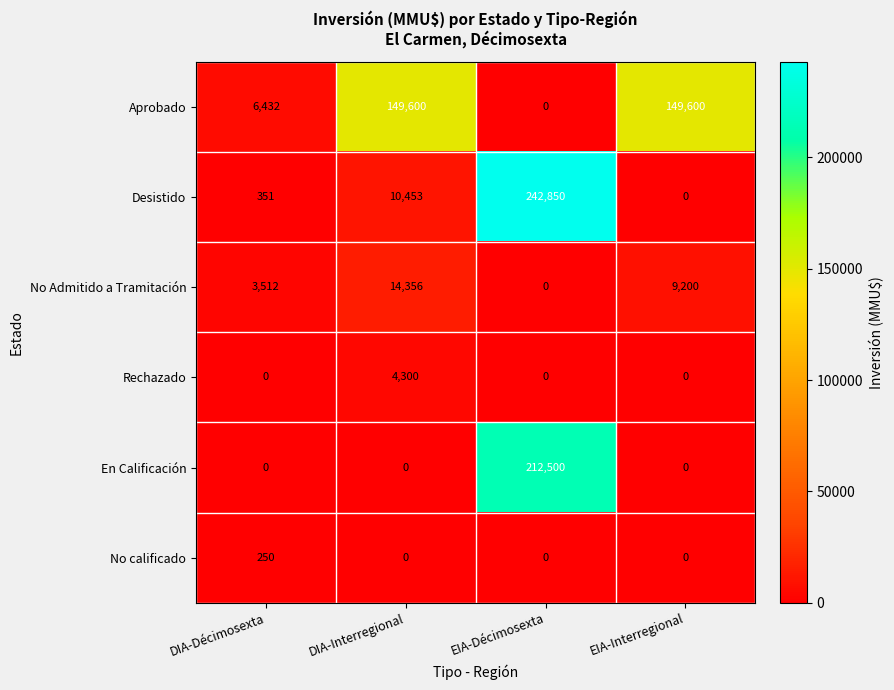

The value of Desistido at DIA-Interregional is 10453. True or false?

True